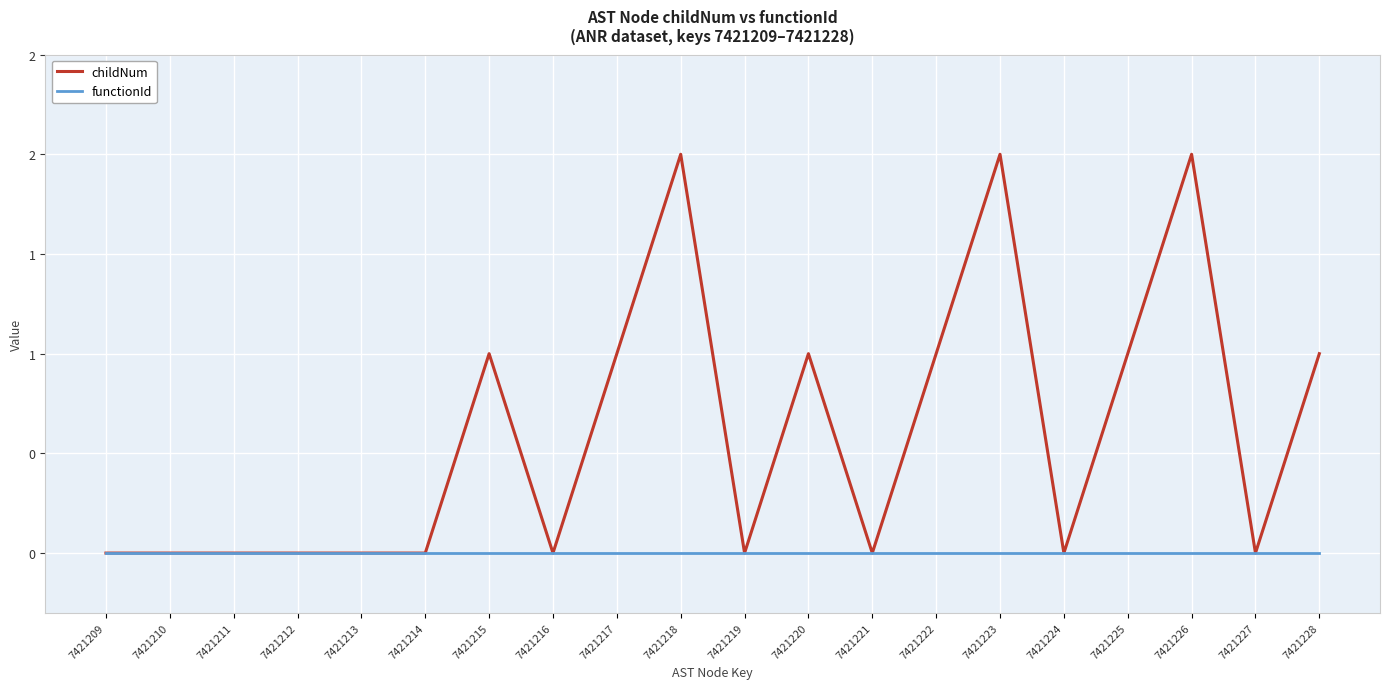

Is this an area chart (filled region under the line)?

No